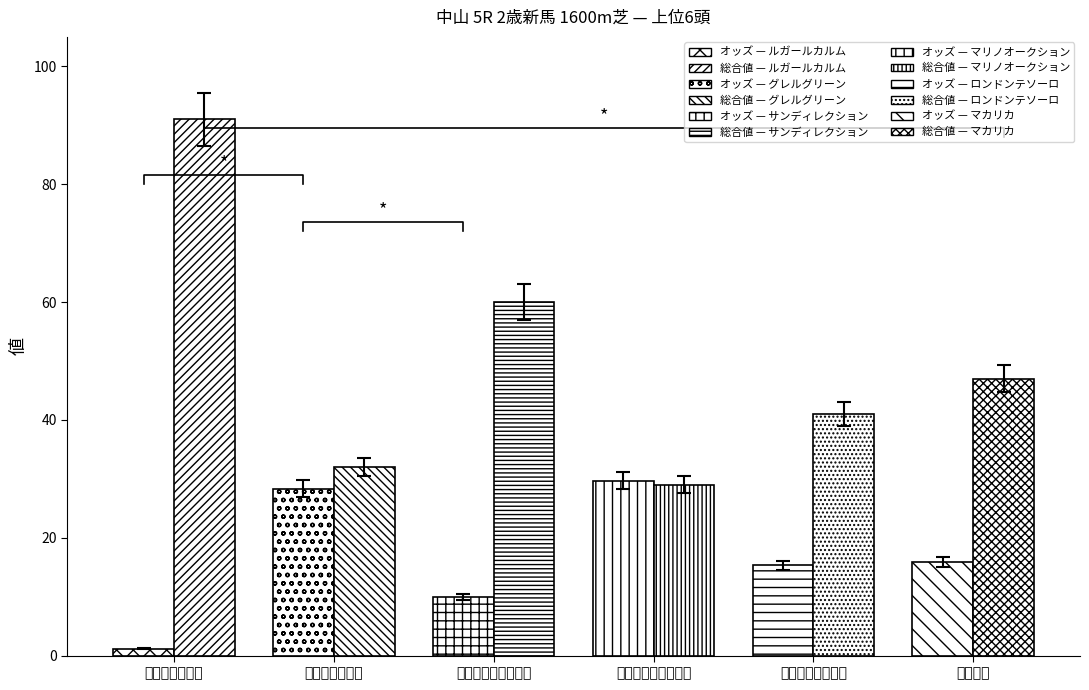

What position from the right is マリノオークション?

3